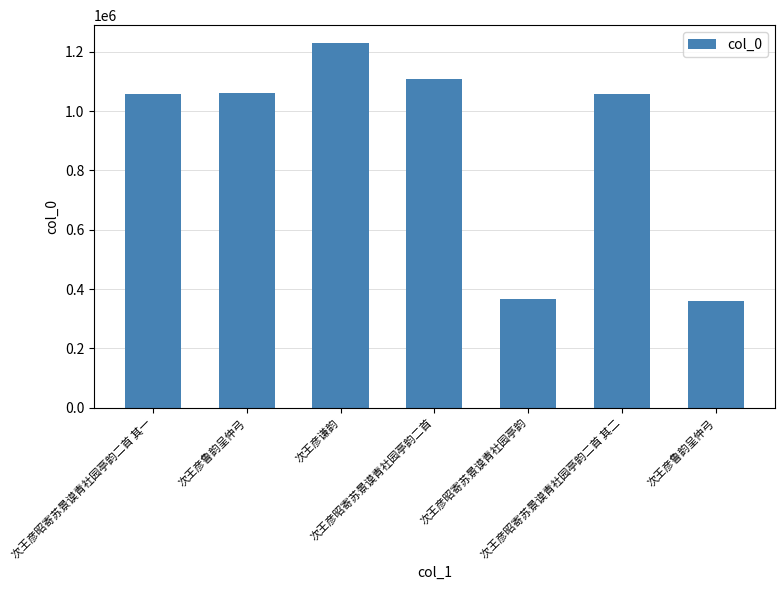

Rank the categories by value from lowest to highest.

次王彦鲁韵呈仲弓, 次王彦昭寄苏景谟青社园亭韵, 次王彦昭寄苏景谟青社园亭韵二首 其一, 次王彦昭寄苏景谟青社园亭韵二首 其二, 次王彦鲁韵呈仲弓, 次王彦昭寄苏景谟青社园亭韵二首, 次王彦谦韵